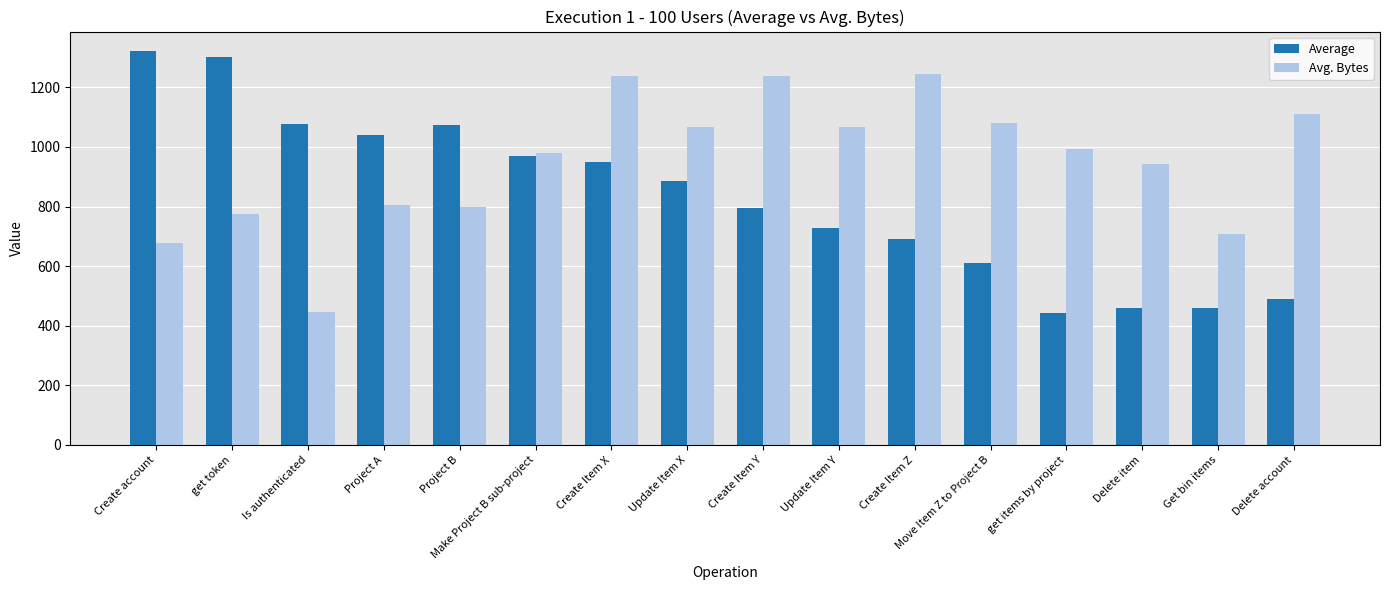

What is the value of the Average bar at the 6th from the left?

971.0